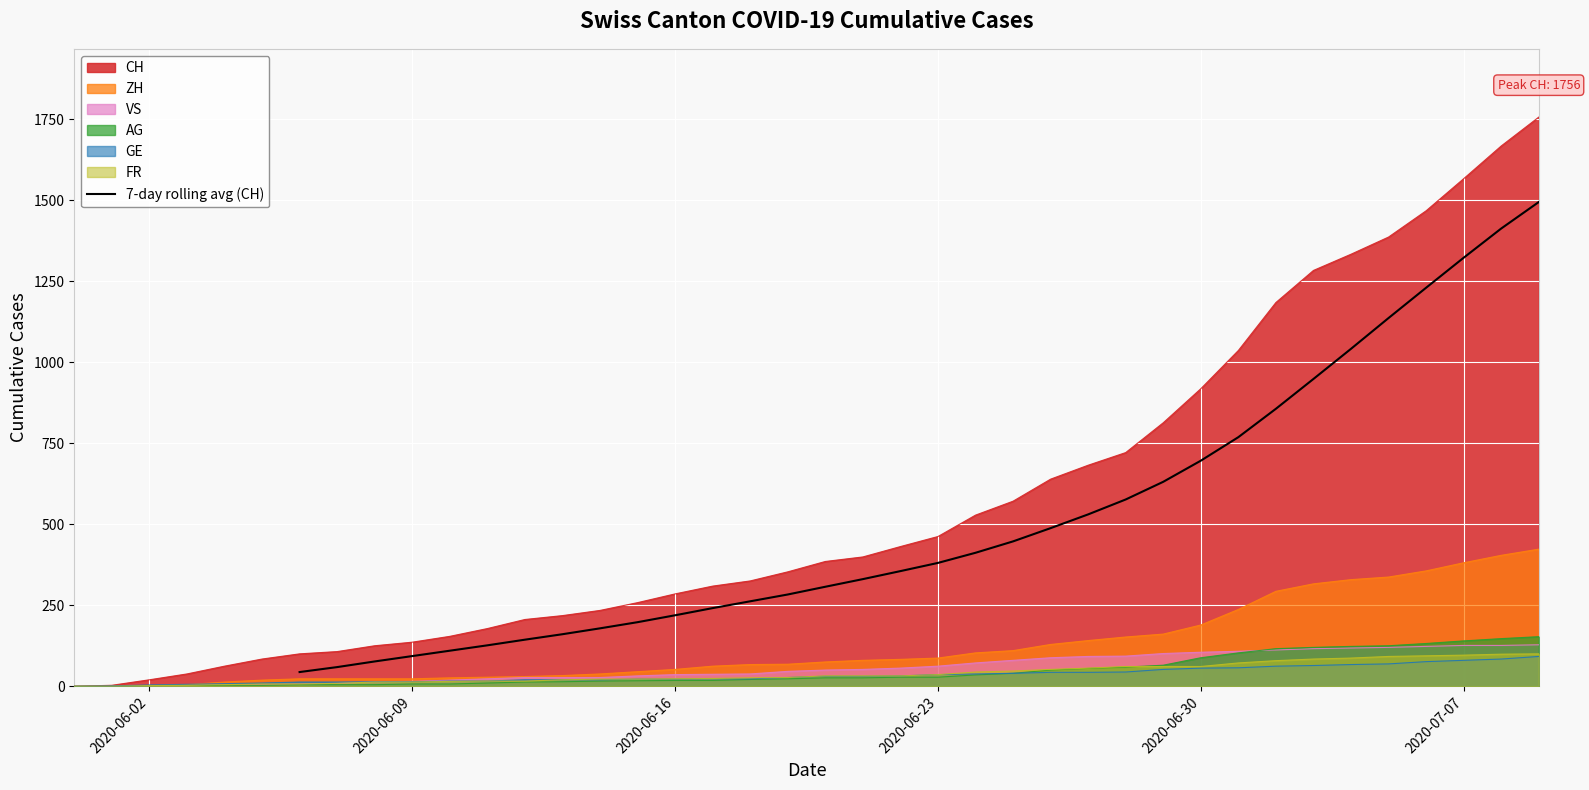

The value at 14 is 399.3. True or false?

False